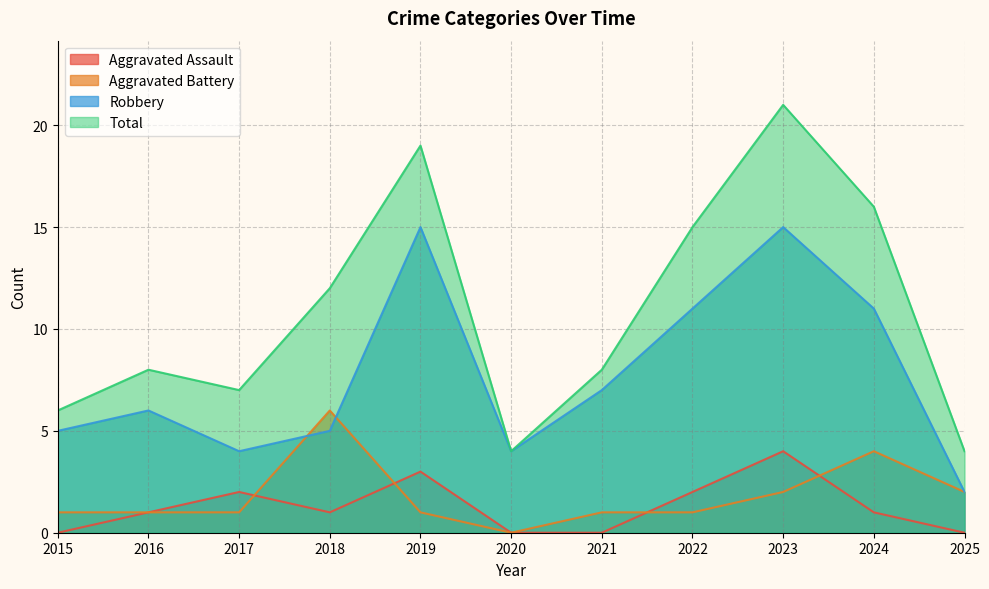

Between 2016 and 2024, which series saw the biggest shift?

Total